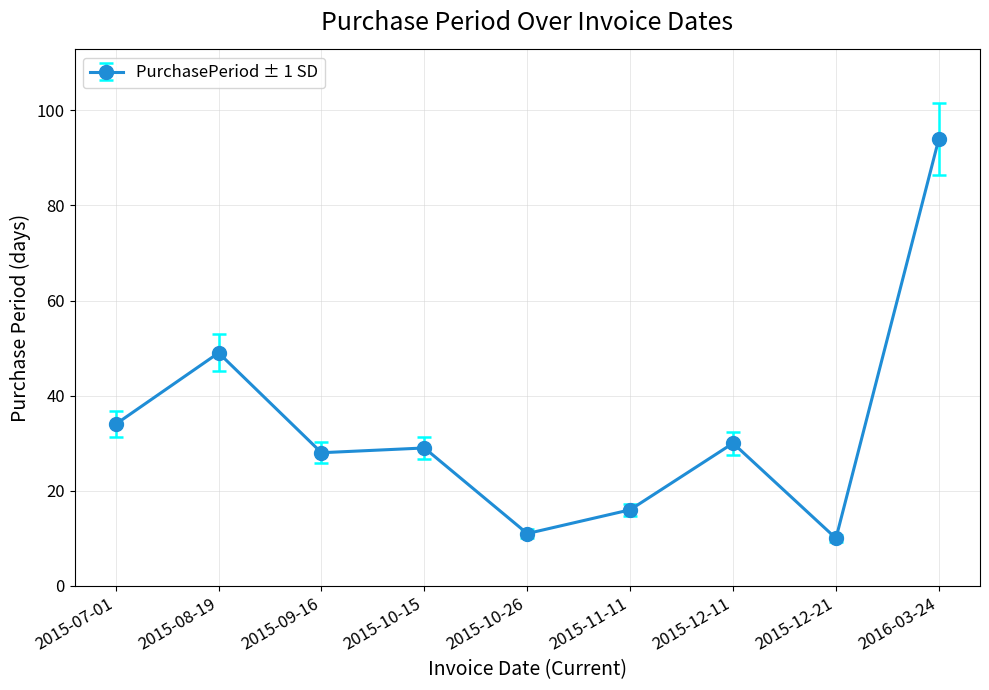

Is it true that the value at 2015-12-11 is 51?

False